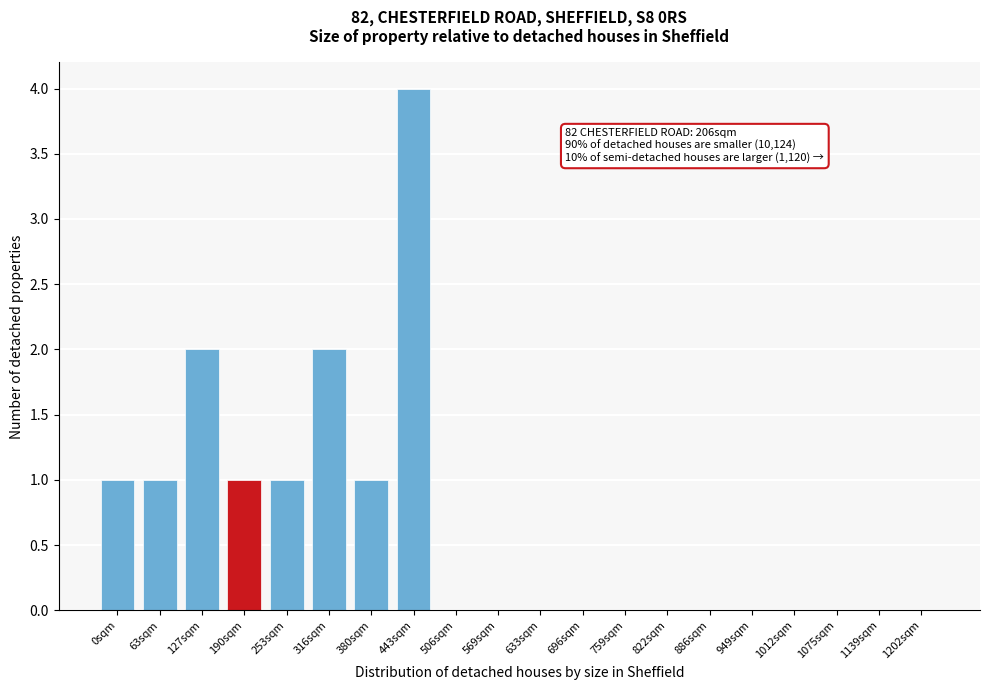

Reading left to right, transcribe all the data shown in this chart.

0sqm=1	63sqm=1	127sqm=2	190sqm=1	253sqm=1	316sqm=2	380sqm=1	443sqm=4	506sqm=0	569sqm=0	633sqm=0	696sqm=0	759sqm=0	822sqm=0	886sqm=0	949sqm=0	1012sqm=0	1075sqm=0	1139sqm=0	1202sqm=0